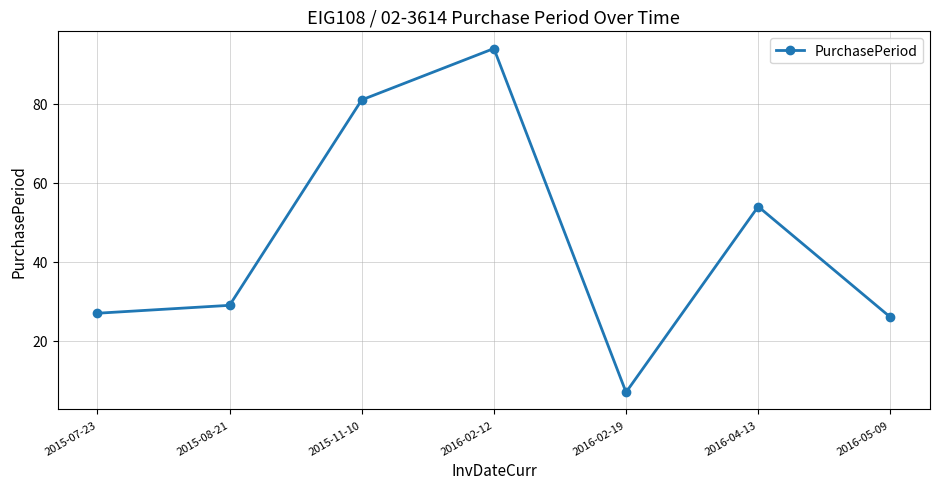

What position from the left is 2015-08-21?

2